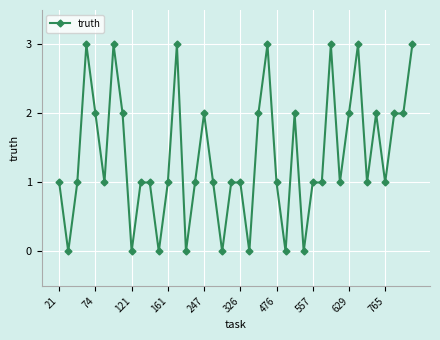

True or false: there are more than 0 points higher than both neighbors.

True